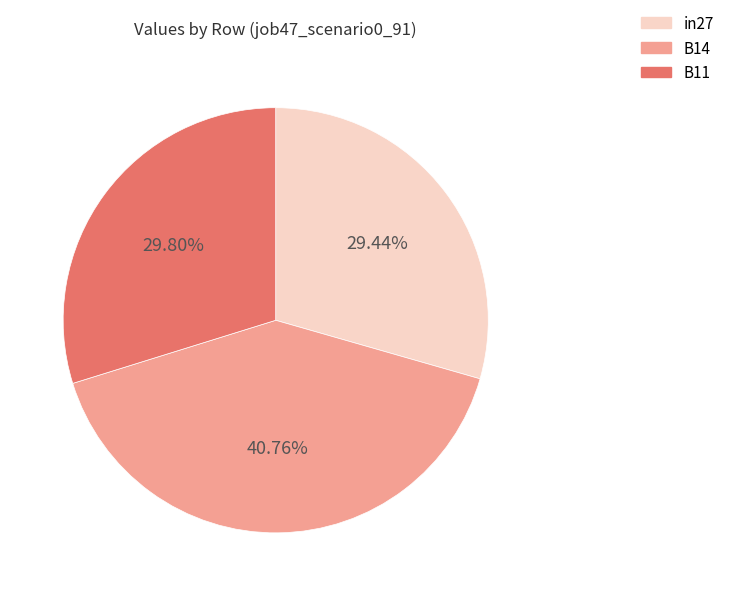

Combined, what portion of the pie is in27 and B14?

70.2%